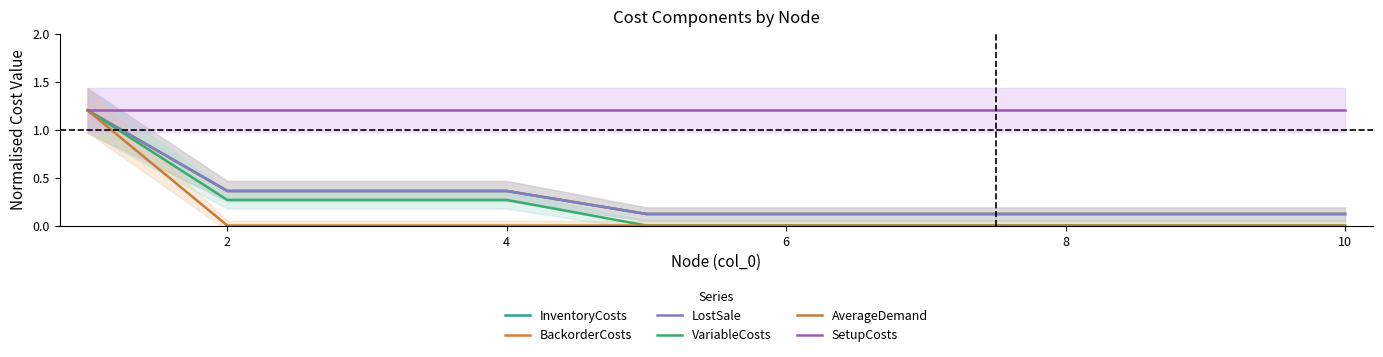

True or false: VariableCosts has more than 1 points higher than both neighbors.

False